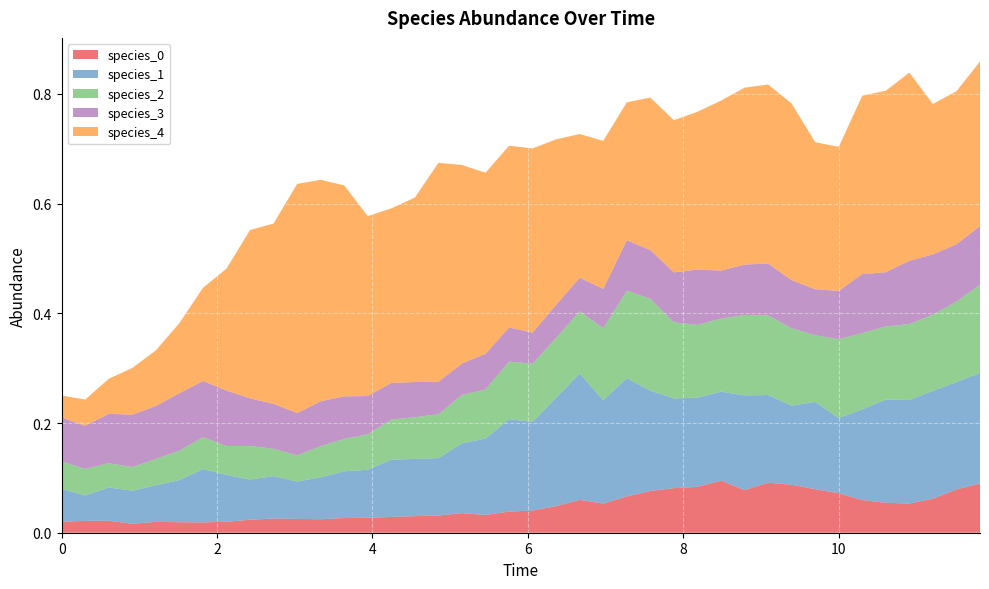

Reading left to right, extract all data points from this chart.

species_0: 0.0=0.0	0.30303030303030304=0.0	0.6060606060606061=0.0	0.9090909090909092=0.0	1.2121212121212122=0.0	1.5151515151515151=0.0	1.8181818181818183=0.0	2.121212121212121=0.0	2.4242424242424243=0.0	2.7272727272727275=0.0	3.0303030303030303=0.0	3.3333333333333335=0.0	3.6363636363636367=0.0	3.9393939393939394=0.0	4.242424242424242=0.0	4.545454545454546=0.0	4.848484848484849=0.0	5.151515151515151=0.0	5.454545454545455=0.0	5.757575757575758=0.0	6.0606060606060606=0.0	6.363636363636364=0.0	6.666666666666667=0.1	6.96969696969697=0.1	7.272727272727273=0.1	7.575757575757576=0.1	7.878787878787879=0.1	8.181818181818182=0.1	8.484848484848484=0.1	8.787878787878789=0.1	9.090909090909092=0.1	9.393939393939394=0.1	9.696969696969697=0.1	10.0=0.1	10.303030303030303=0.1	10.606060606060606=0.1	10.90909090909091=0.1	11.212121212121213=0.1	11.515151515151516=0.1	11.818181818181818=0.1
species_1: 0.0=0.1	0.30303030303030304=0.0	0.6060606060606061=0.1	0.9090909090909092=0.1	1.2121212121212122=0.1	1.5151515151515151=0.1	1.8181818181818183=0.1	2.121212121212121=0.1	2.4242424242424243=0.1	2.7272727272727275=0.1	3.0303030303030303=0.1	3.3333333333333335=0.1	3.6363636363636367=0.1	3.9393939393939394=0.1	4.242424242424242=0.1	4.545454545454546=0.1	4.848484848484849=0.1	5.151515151515151=0.1	5.454545454545455=0.1	5.757575757575758=0.2	6.0606060606060606=0.2	6.363636363636364=0.2	6.666666666666667=0.2	6.96969696969697=0.2	7.272727272727273=0.2	7.575757575757576=0.2	7.878787878787879=0.2	8.181818181818182=0.2	8.484848484848484=0.2	8.787878787878789=0.2	9.090909090909092=0.2	9.393939393939394=0.1	9.696969696969697=0.2	10.0=0.1	10.303030303030303=0.2	10.606060606060606=0.2	10.90909090909091=0.2	11.212121212121213=0.2	11.515151515151516=0.2	11.818181818181818=0.2
species_2: 0.0=0.1	0.30303030303030304=0.0	0.6060606060606061=0.0	0.9090909090909092=0.0	1.2121212121212122=0.0	1.5151515151515151=0.1	1.8181818181818183=0.1	2.121212121212121=0.1	2.4242424242424243=0.1	2.7272727272727275=0.0	3.0303030303030303=0.0	3.3333333333333335=0.1	3.6363636363636367=0.1	3.9393939393939394=0.1	4.242424242424242=0.1	4.545454545454546=0.1	4.848484848484849=0.1	5.151515151515151=0.1	5.454545454545455=0.1	5.757575757575758=0.1	6.0606060606060606=0.1	6.363636363636364=0.1	6.666666666666667=0.1	6.96969696969697=0.1	7.272727272727273=0.2	7.575757575757576=0.2	7.878787878787879=0.1	8.181818181818182=0.1	8.484848484848484=0.1	8.787878787878789=0.1	9.090909090909092=0.1	9.393939393939394=0.1	9.696969696969697=0.1	10.0=0.1	10.303030303030303=0.1	10.606060606060606=0.1	10.90909090909091=0.1	11.212121212121213=0.1	11.515151515151516=0.1	11.818181818181818=0.2
species_3: 0.0=0.1	0.30303030303030304=0.1	0.6060606060606061=0.1	0.9090909090909092=0.1	1.2121212121212122=0.1	1.5151515151515151=0.1	1.8181818181818183=0.1	2.121212121212121=0.1	2.4242424242424243=0.1	2.7272727272727275=0.1	3.0303030303030303=0.1	3.3333333333333335=0.1	3.6363636363636367=0.1	3.9393939393939394=0.1	4.242424242424242=0.1	4.545454545454546=0.1	4.848484848484849=0.1	5.151515151515151=0.1	5.454545454545455=0.1	5.757575757575758=0.1	6.0606060606060606=0.1	6.363636363636364=0.1	6.666666666666667=0.1	6.96969696969697=0.1	7.272727272727273=0.1	7.575757575757576=0.1	7.878787878787879=0.1	8.181818181818182=0.1	8.484848484848484=0.1	8.787878787878789=0.1	9.090909090909092=0.1	9.393939393939394=0.1	9.696969696969697=0.1	10.0=0.1	10.303030303030303=0.1	10.606060606060606=0.1	10.90909090909091=0.1	11.212121212121213=0.1	11.515151515151516=0.1	11.818181818181818=0.1
species_4: 0.0=0.0	0.30303030303030304=0.0	0.6060606060606061=0.1	0.9090909090909092=0.1	1.2121212121212122=0.1	1.5151515151515151=0.1	1.8181818181818183=0.2	2.121212121212121=0.2	2.4242424242424243=0.3	2.7272727272727275=0.3	3.0303030303030303=0.4	3.3333333333333335=0.4	3.6363636363636367=0.4	3.9393939393939394=0.3	4.242424242424242=0.3	4.545454545454546=0.3	4.848484848484849=0.4	5.151515151515151=0.4	5.454545454545455=0.3	5.757575757575758=0.3	6.0606060606060606=0.3	6.363636363636364=0.3	6.666666666666667=0.3	6.96969696969697=0.3	7.272727272727273=0.3	7.575757575757576=0.3	7.878787878787879=0.3	8.181818181818182=0.3	8.484848484848484=0.3	8.787878787878789=0.3	9.090909090909092=0.3	9.393939393939394=0.3	9.696969696969697=0.3	10.0=0.3	10.303030303030303=0.3	10.606060606060606=0.3	10.90909090909091=0.3	11.212121212121213=0.3	11.515151515151516=0.3	11.818181818181818=0.3